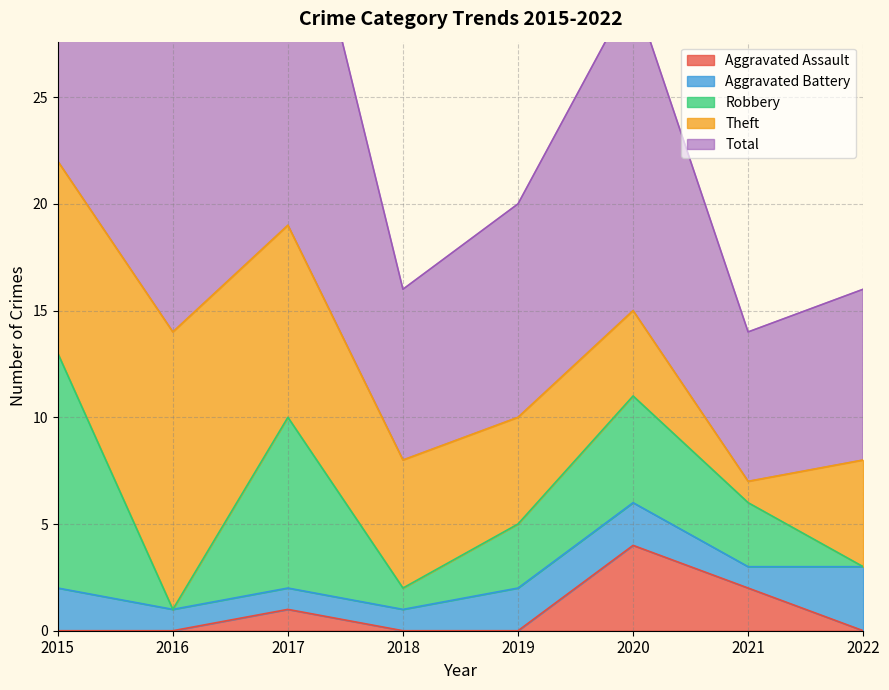

Is it true that Aggravated Assault equals 2 at 2017?

False